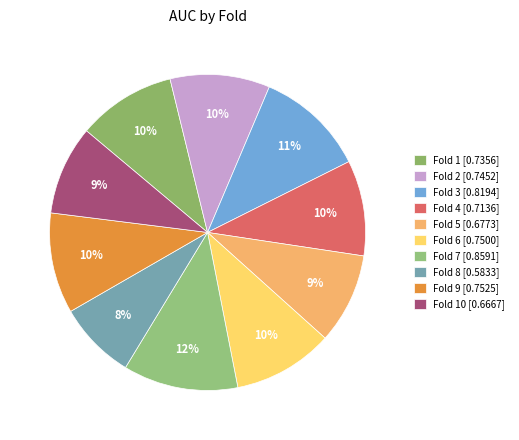

To the nearest percent, what is the average slice percentage?

10%